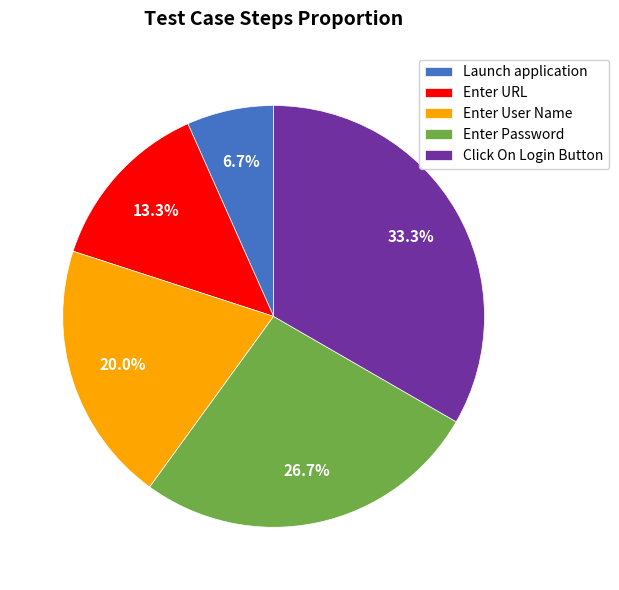

True or false: Enter User Name accounts for 25% of the total.

False